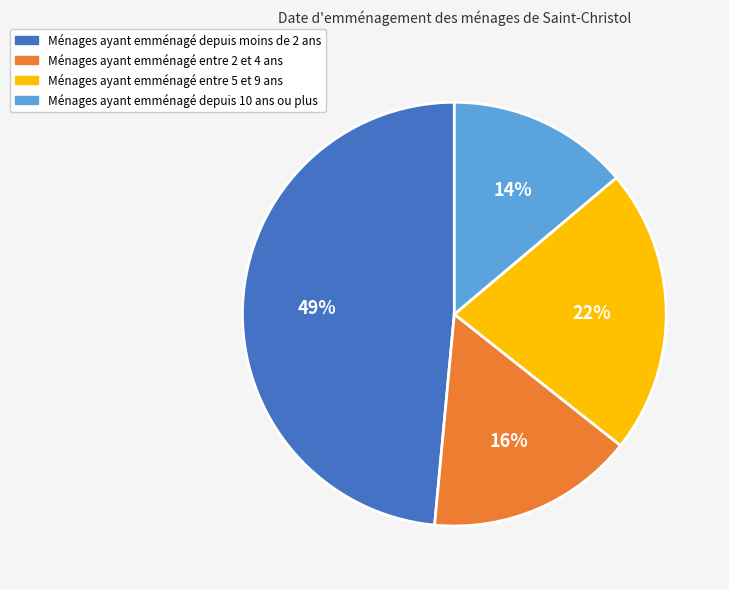

Approximately how many times larger is the value at Ménages ayant emménagé depuis 10 ans ou plus compared to Ménages ayant emménagé depuis moins de 2 ans?

0.3